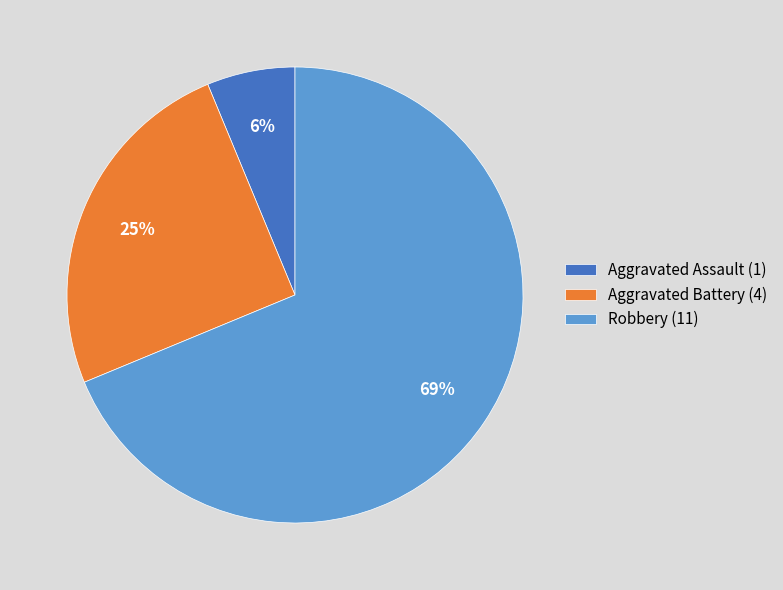

Which slice represents more than half of the pie?

Robbery (11)